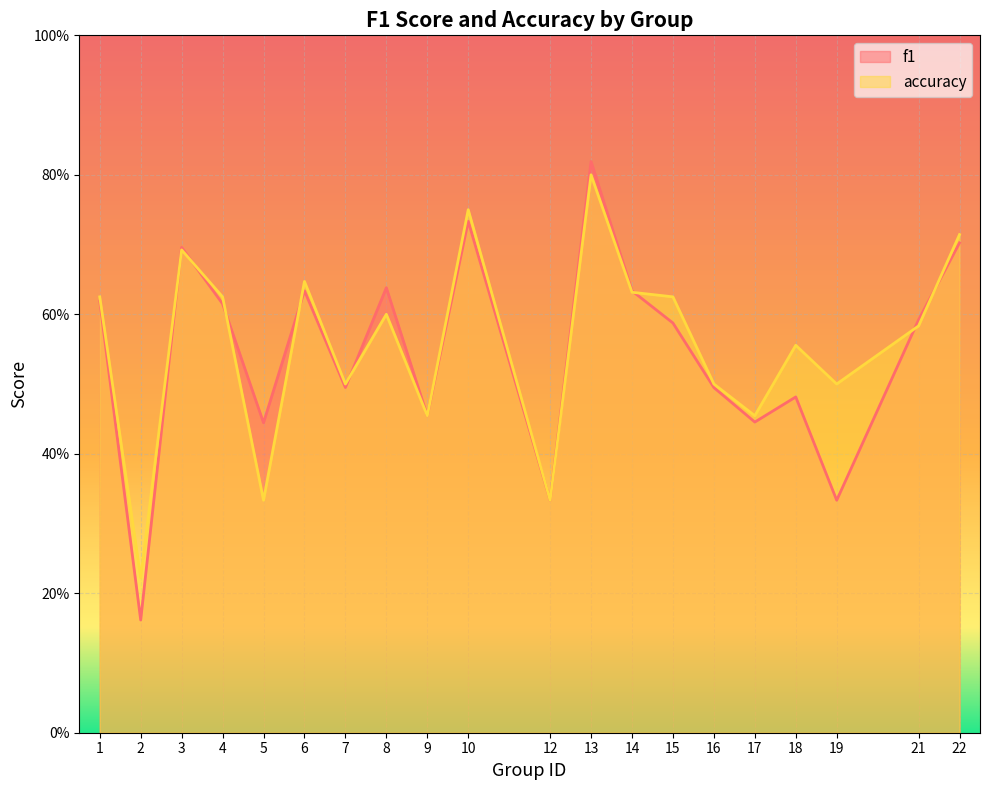

Rank the categories by accuracy value from highest to lowest.

13, 10, 22, 3, 6, 14, 1, 4, 15, 8, 21, 18, 7, 16, 19, 9, 17, 5, 12, 2